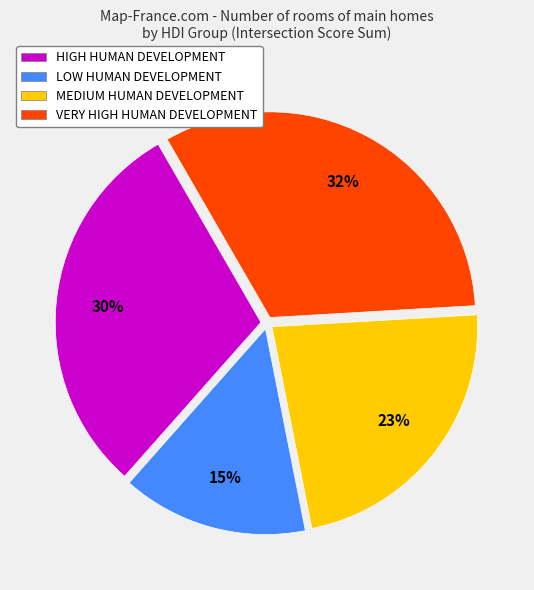

Count the number of slices in the pie.

4